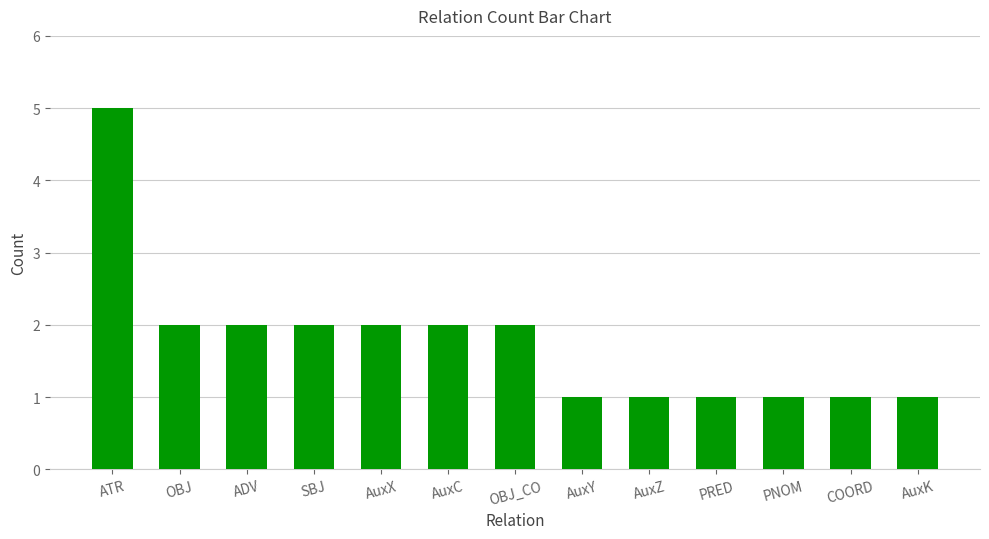

Which has a higher value, SBJ or PNOM?

SBJ